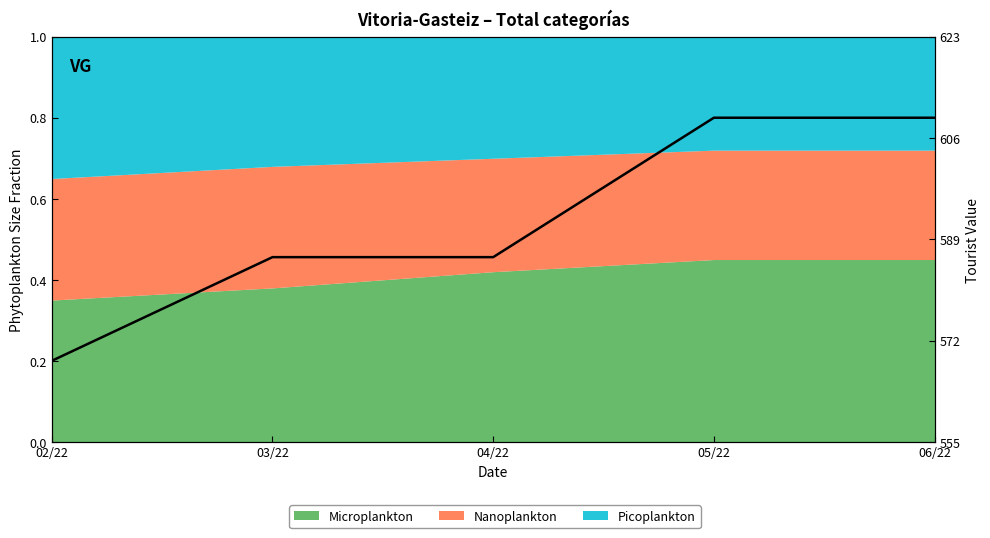

Rank the categories by value from lowest to highest.

02/22, 03/22, 04/22, 05/22, 06/22